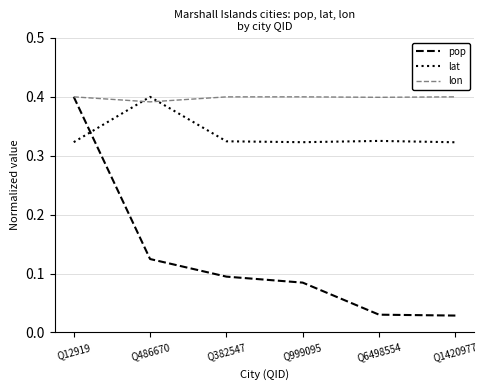

At which category is the sum across all series the highest?

Q12919